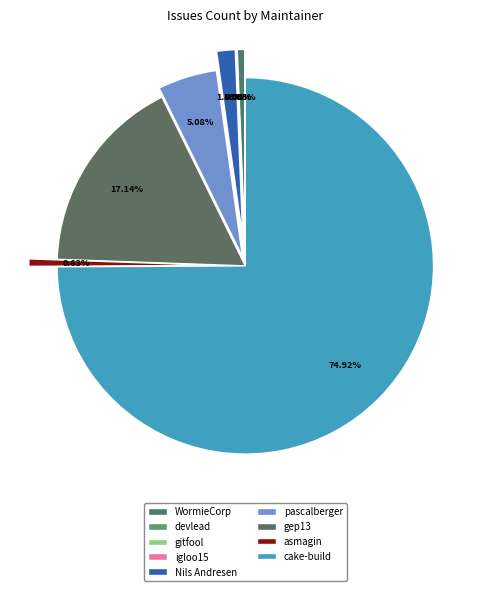

Combined, what portion of the pie is WormieCorp and igloo15?

0.6%